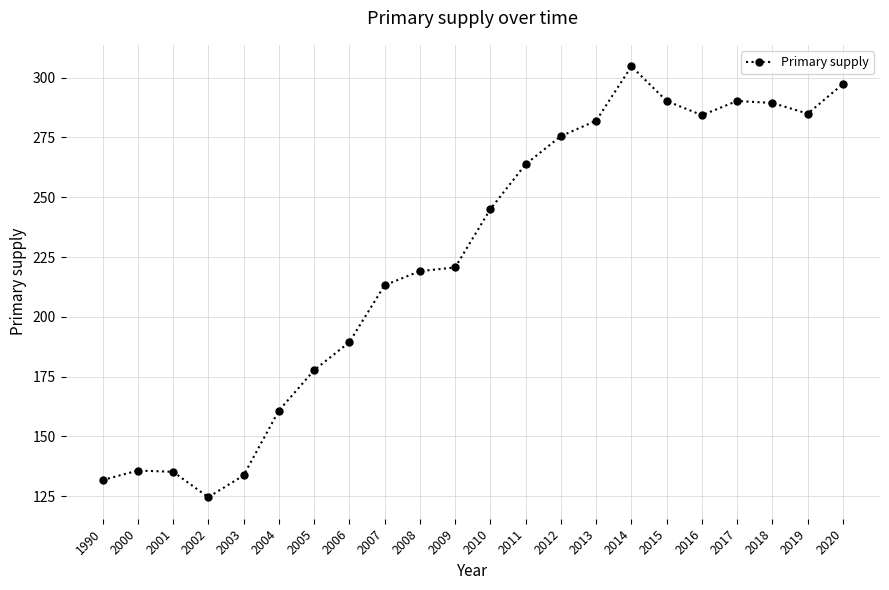

At which category does the chart reach its minimum across all series?

2002